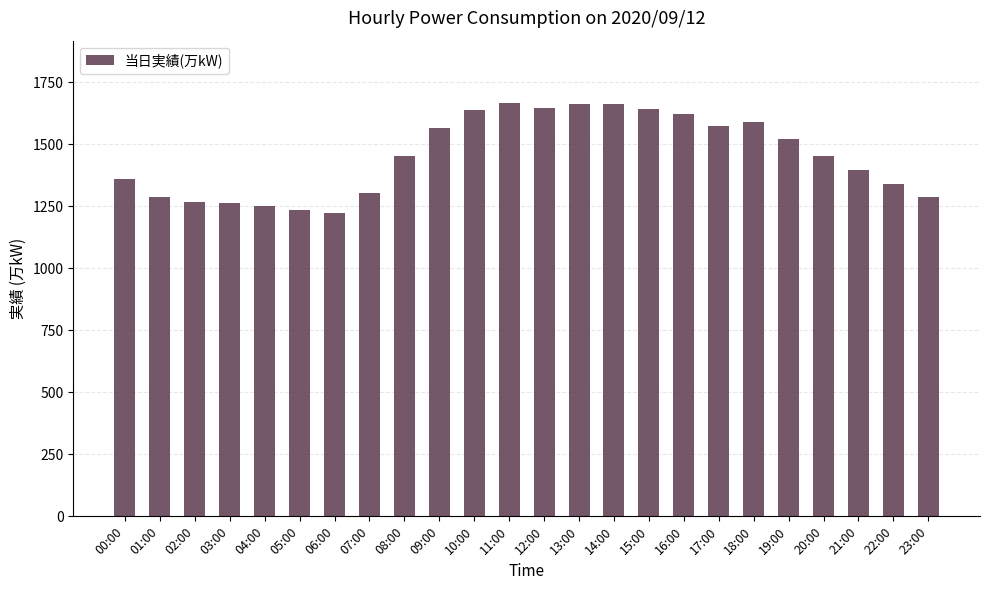

What is the label of the 10th bar from the left?

09:00